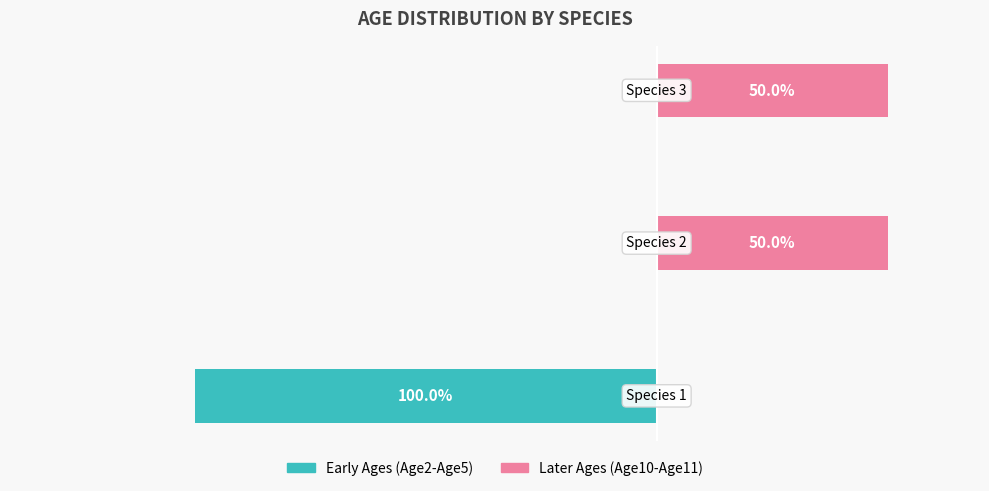

At which category is the sum across all series the highest?

1